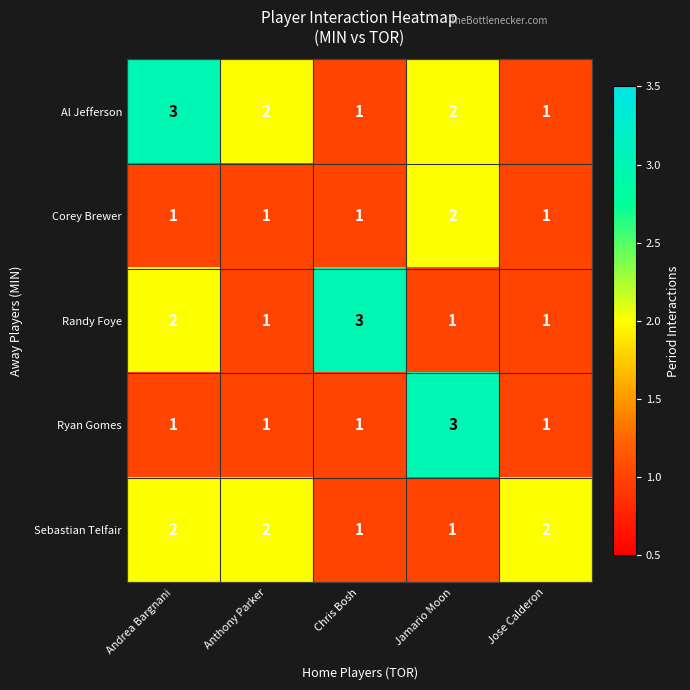

How many series are shown in this chart?

5